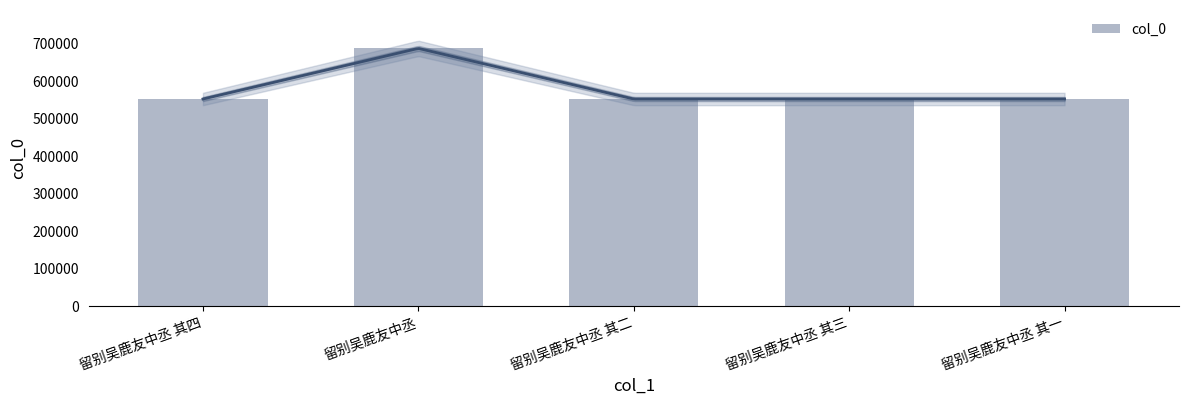

What is the ratio of the value at 留别吴鹿友中丞 to the value at 留别吴鹿友中丞 其四?

1.2